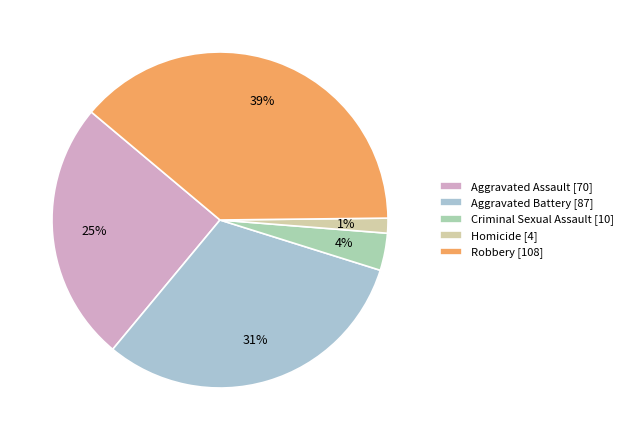

To the nearest percent, what portion does Robbery represent?

39%